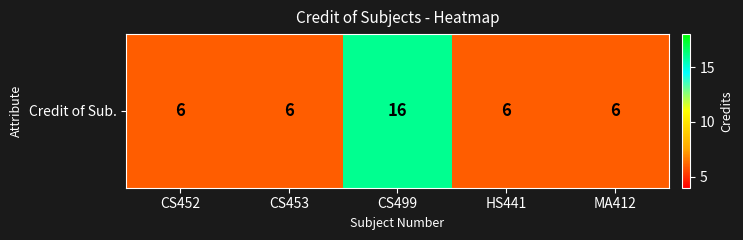

The value at CS453 is 3. True or false?

False